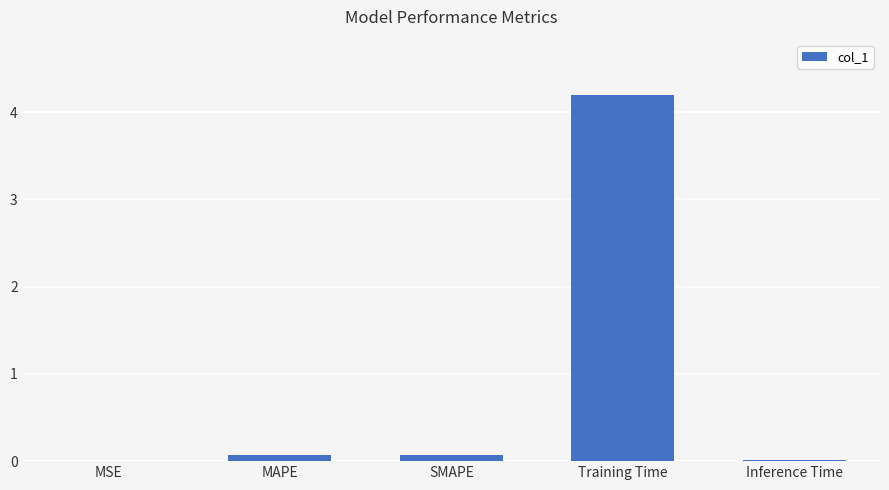

What is the maximum value shown in the chart?

4.2